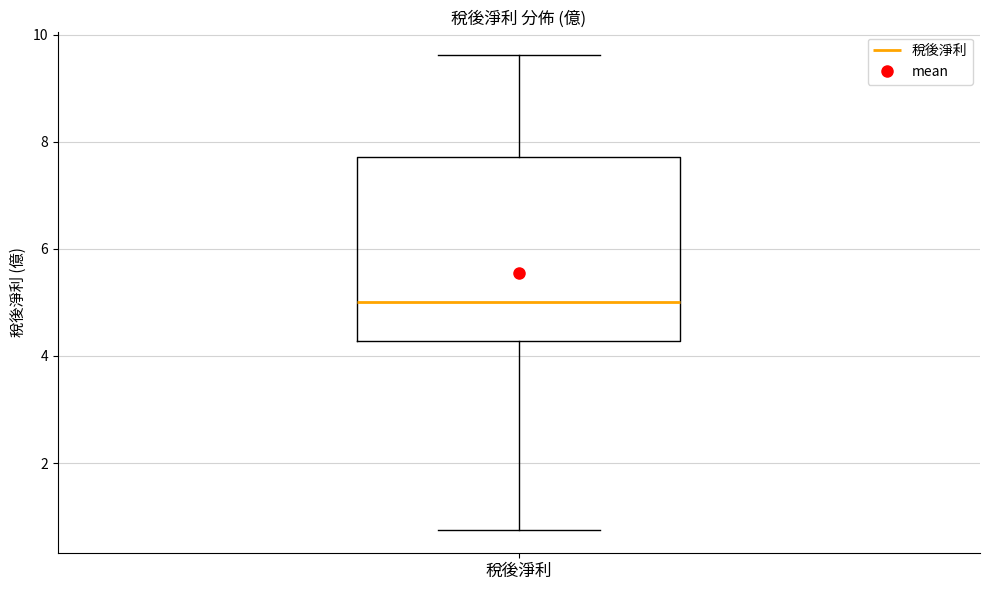

Where is the lower edge of the box for 稅後淨利 on the y-axis? The values are not printed on the chart, so give them approximately, as read against the axis.

4.2